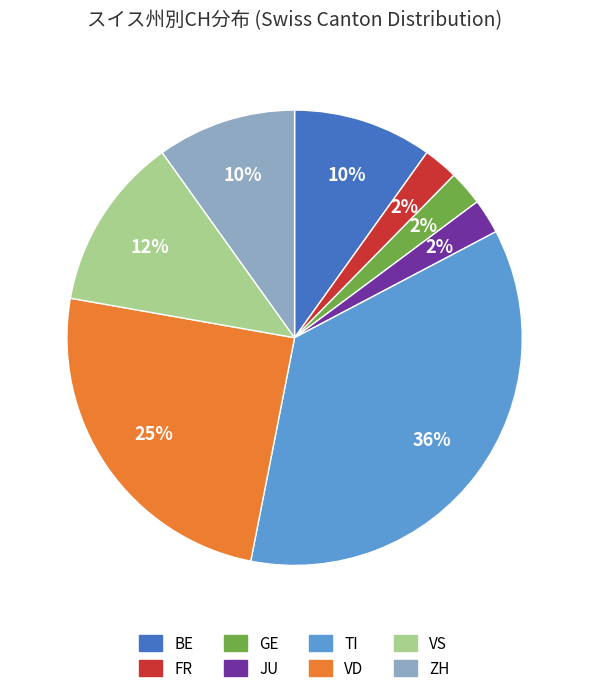

How many slices are in this pie chart?

8